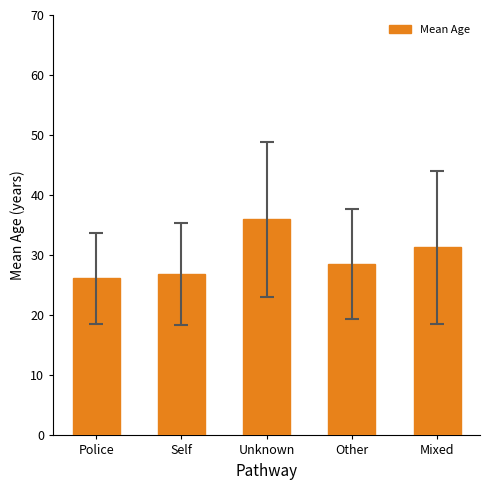

Which label corresponds to the largest value in the chart?

Unknown